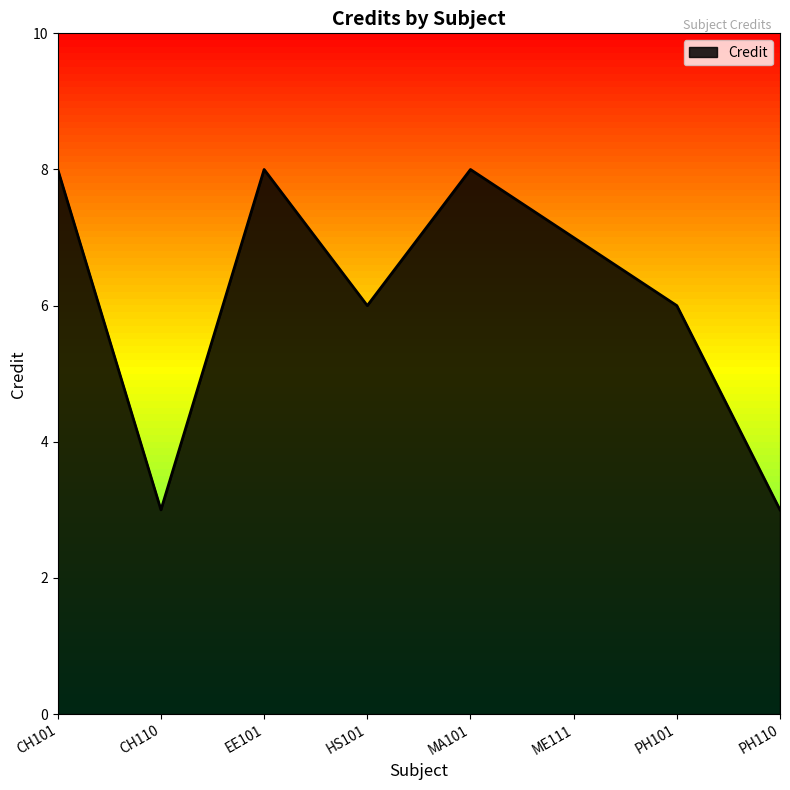

What is the smallest value displayed?

3